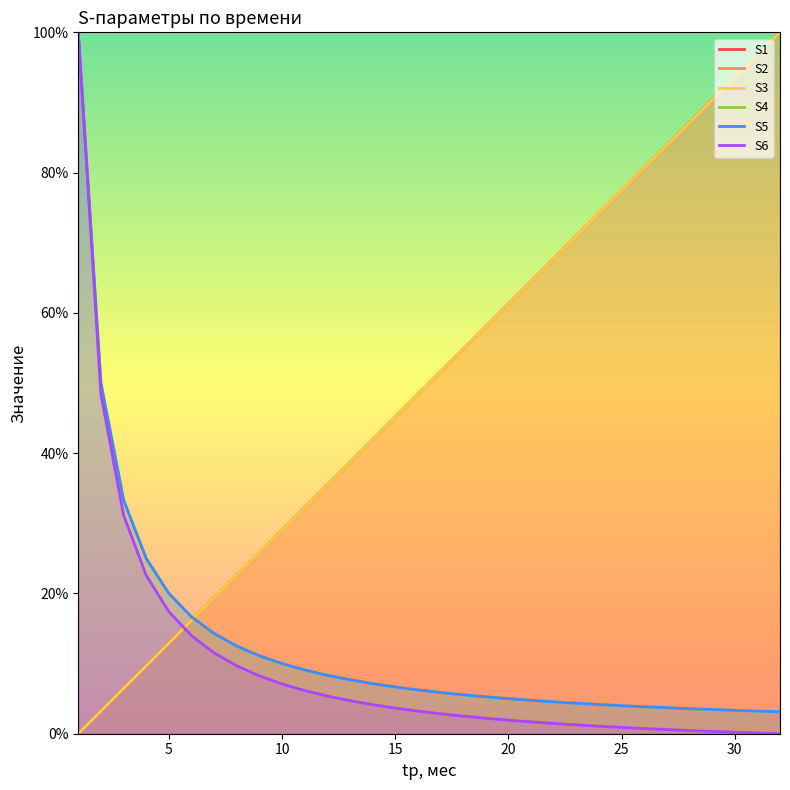

The value of S2 at 30 is 93.5. True or false?

True